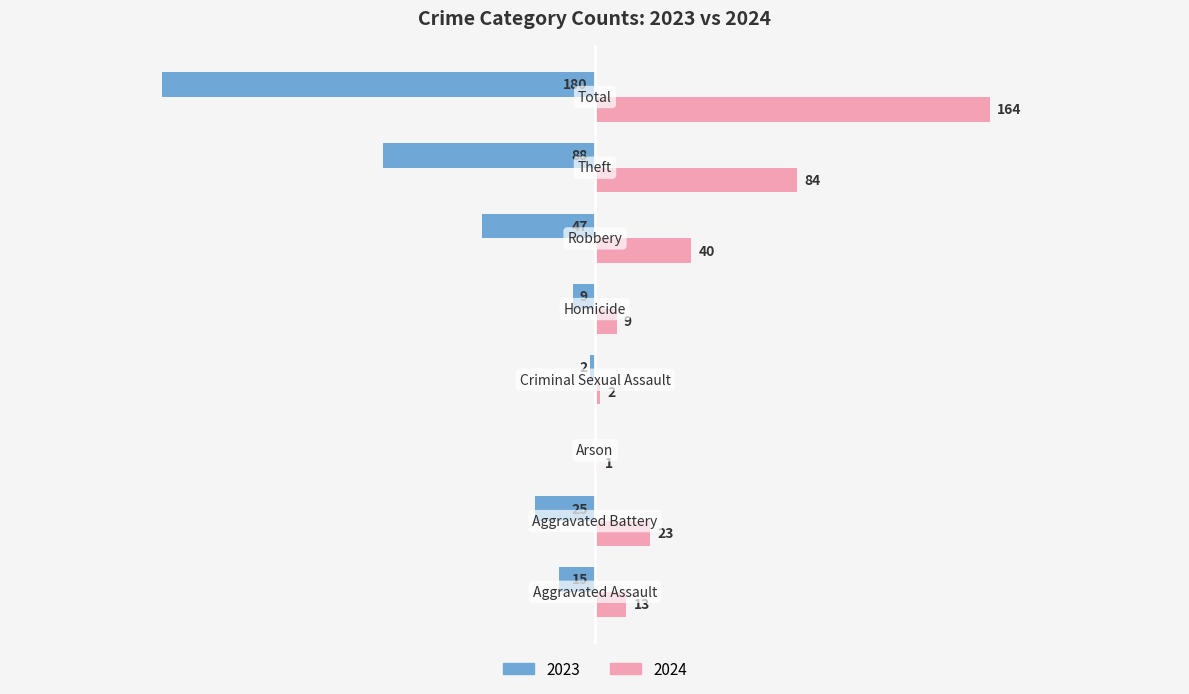

What is the difference between the maximum and minimum values in the 2023 series?

180